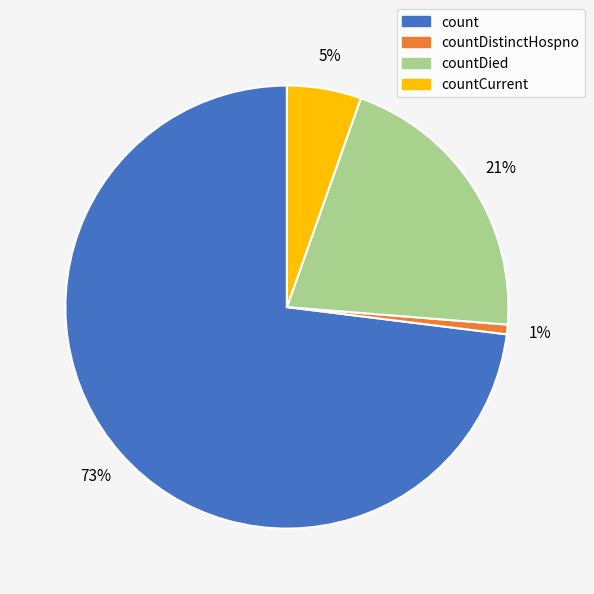

Is there any slice that represents more than half of the pie?

Yes